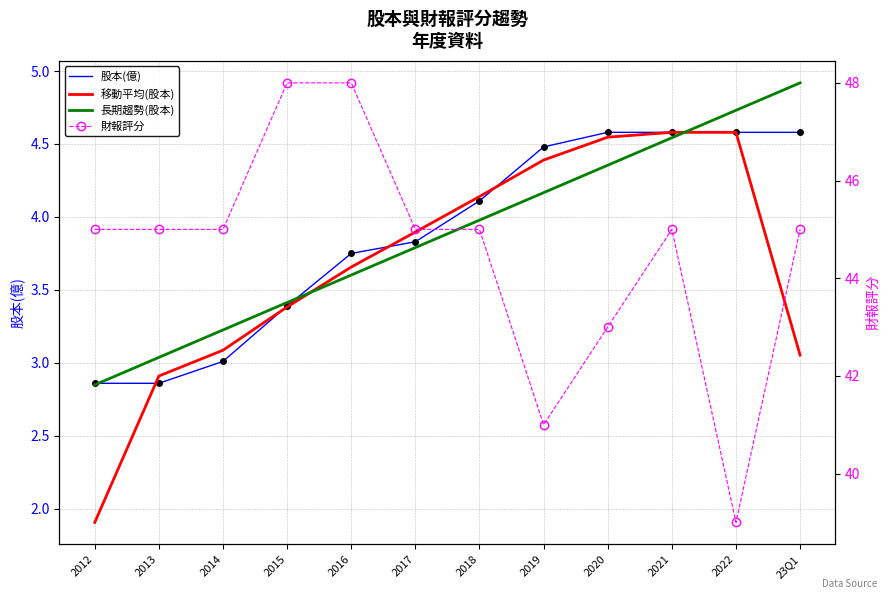

At which category does 財報評分 reach its first local valley?

2019